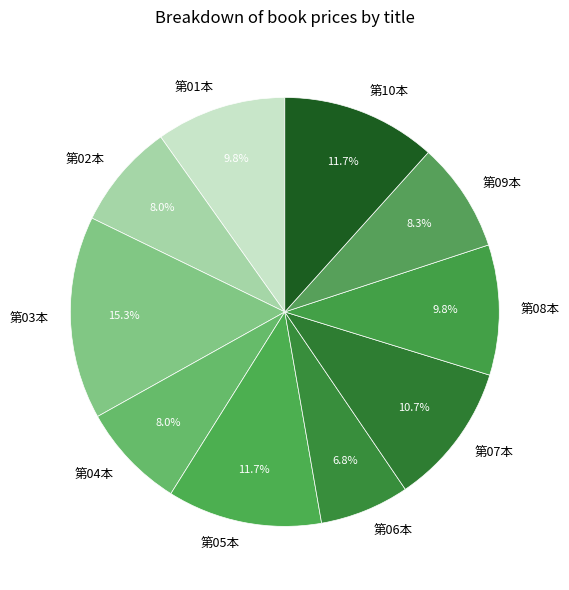

Is the sum of 第01本 and 第07本 greater than half?

No